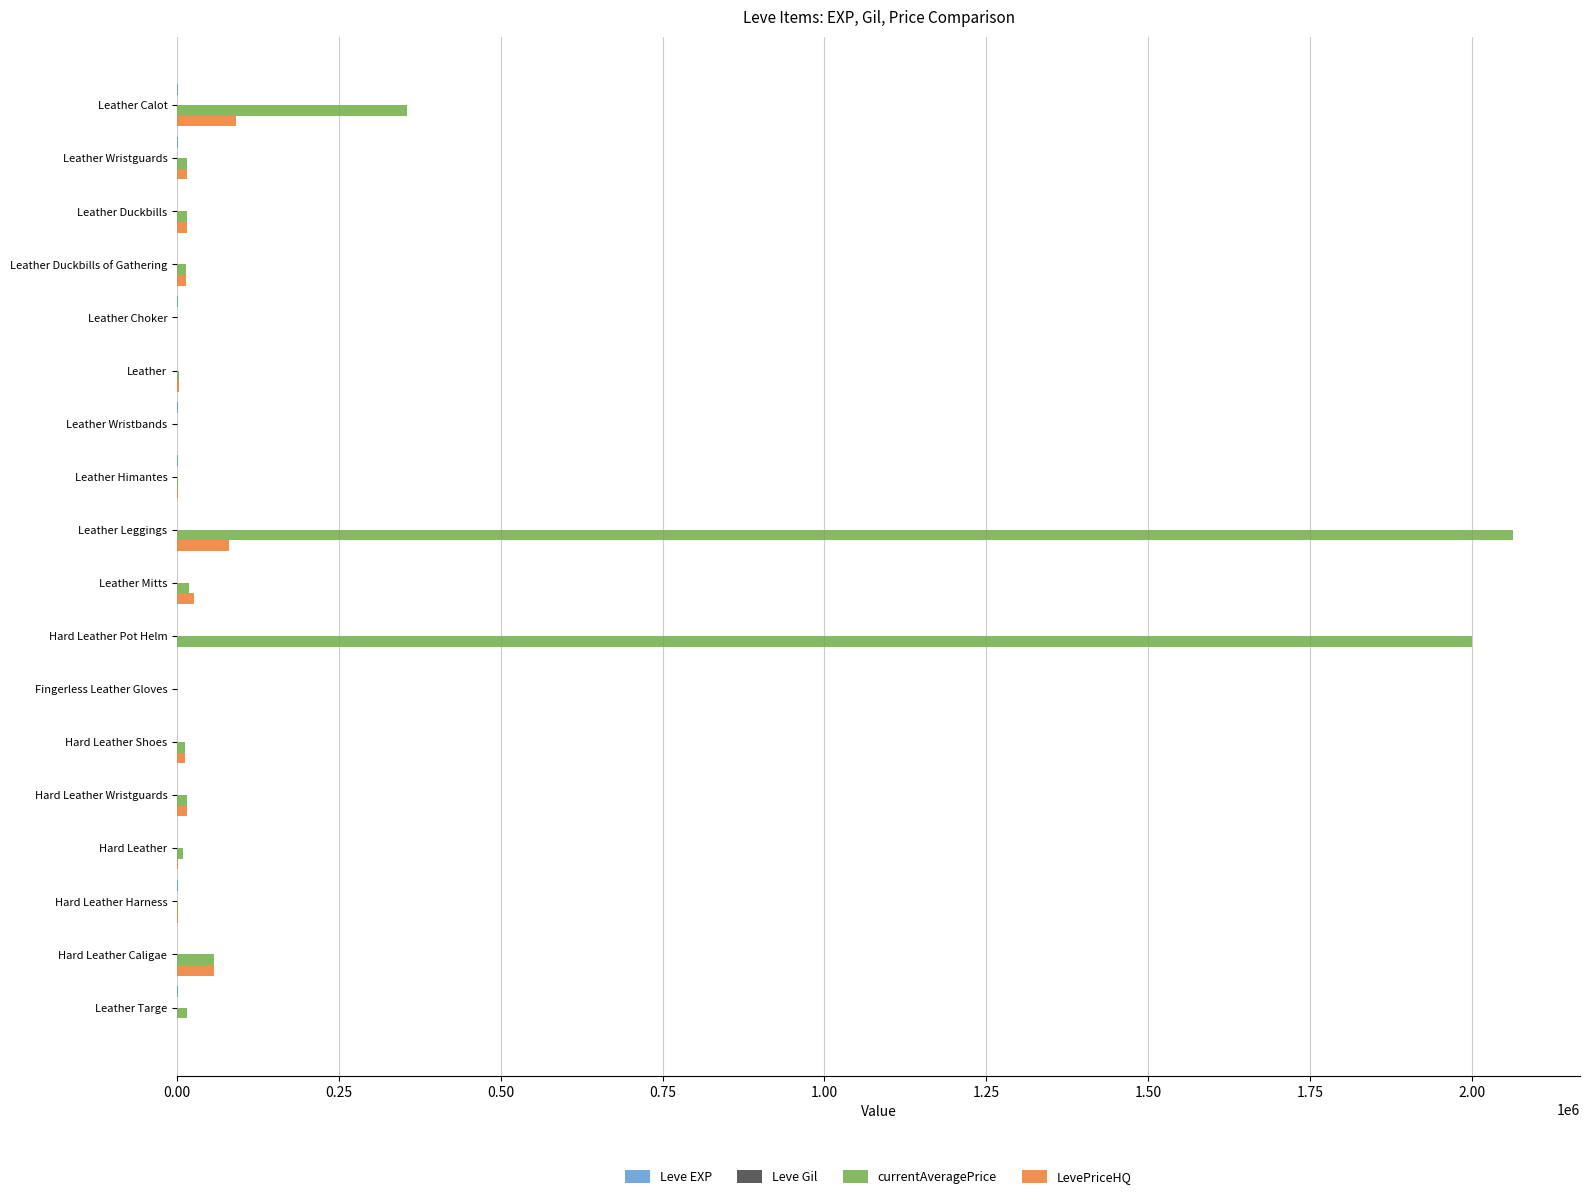

Which category has the highest value across all series?

Leather Leggings